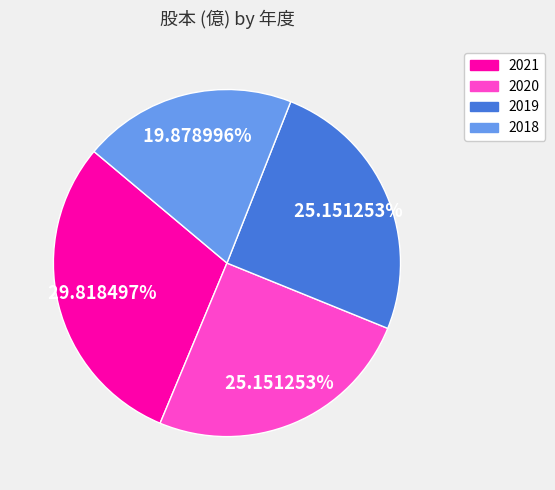

Does any single category account for the majority?

No